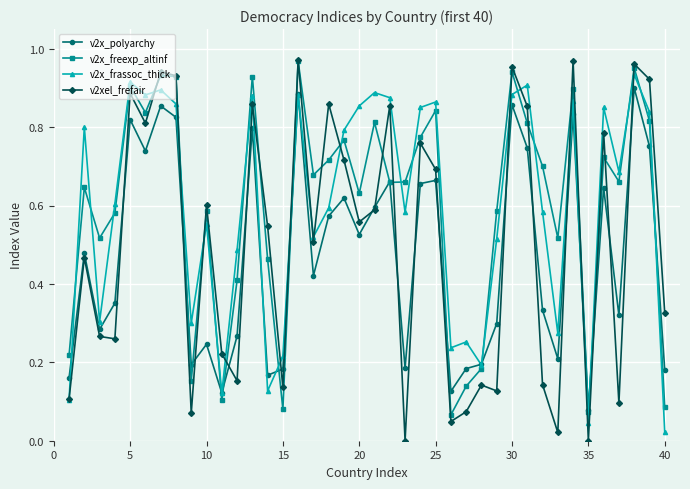

How many interior local peaks does the v2x_freexp_altinf series have?

13